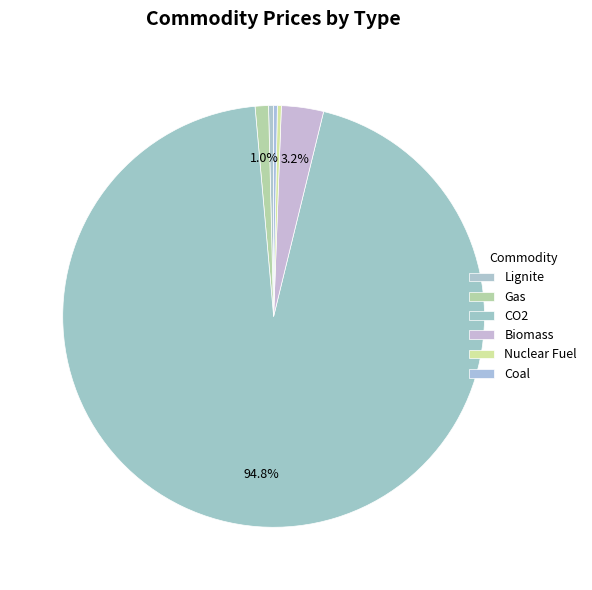

Which has a higher value, Coal or Nuclear Fuel?

Nuclear Fuel